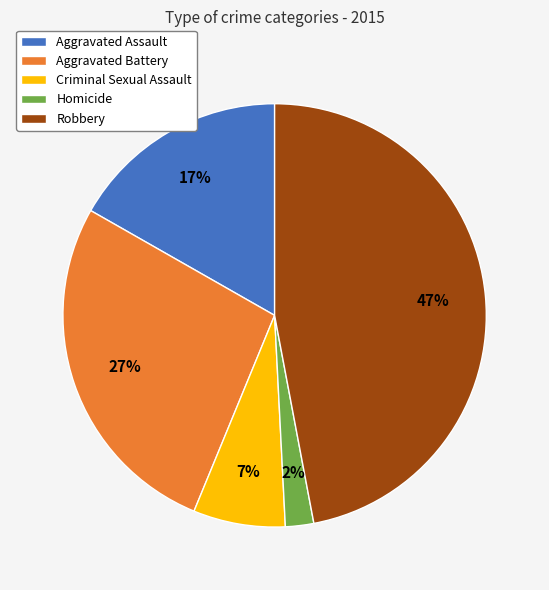

To the nearest percent, what portion does Criminal Sexual Assault represent?

7%